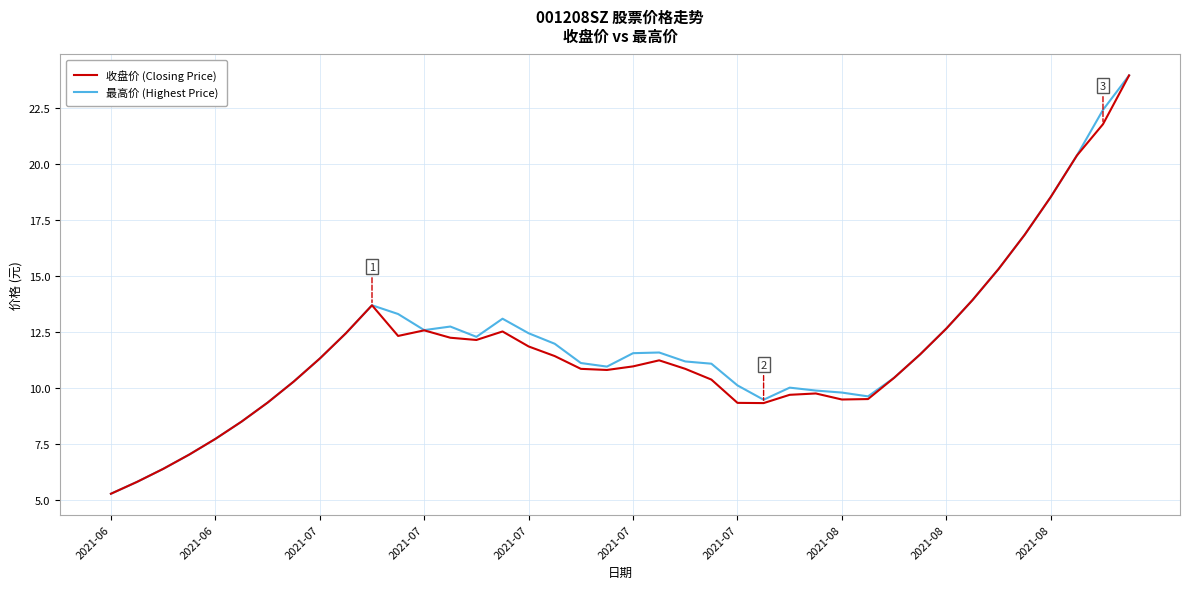

What is the minimum value for 最高价 (Highest Price)?

5.3